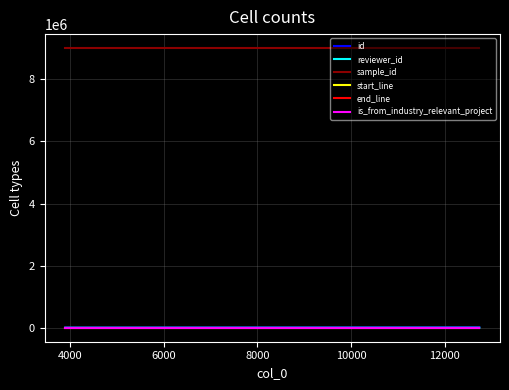

What is the maximum value shown in the chart?

9004407